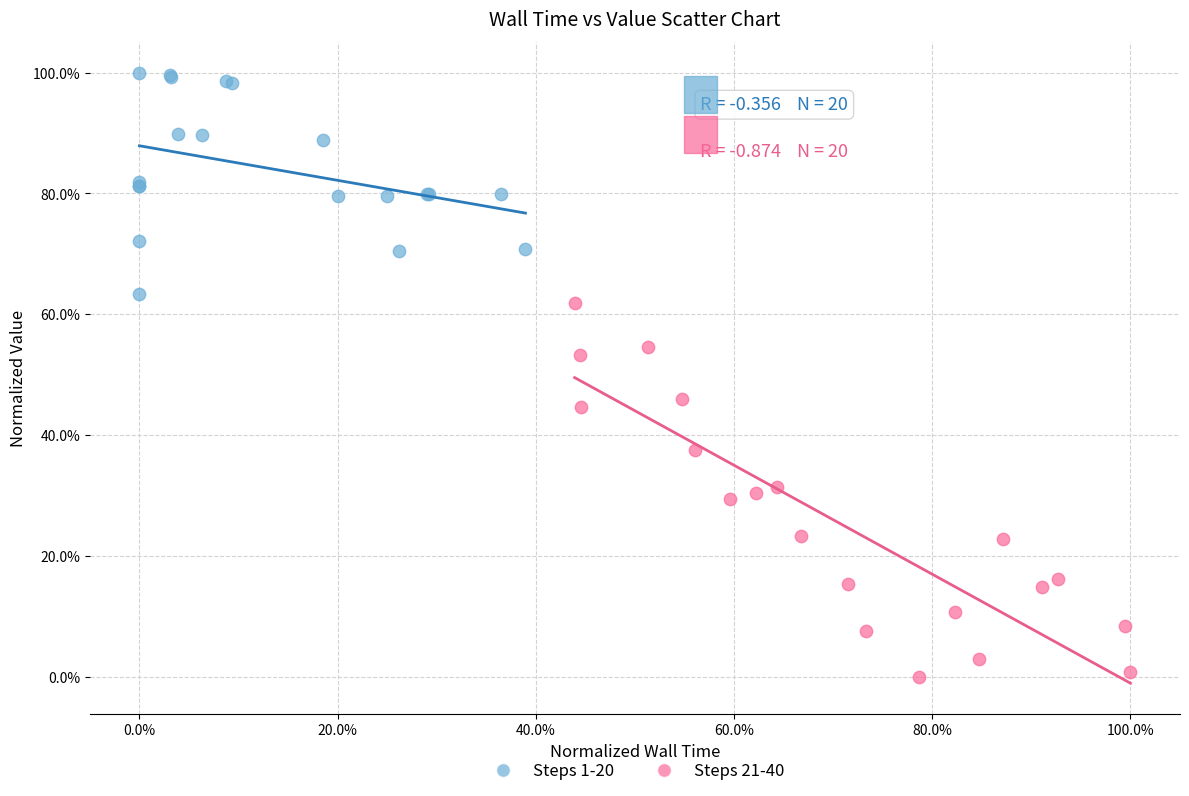

Which series has the widest spread of Y values?

Steps 21-40